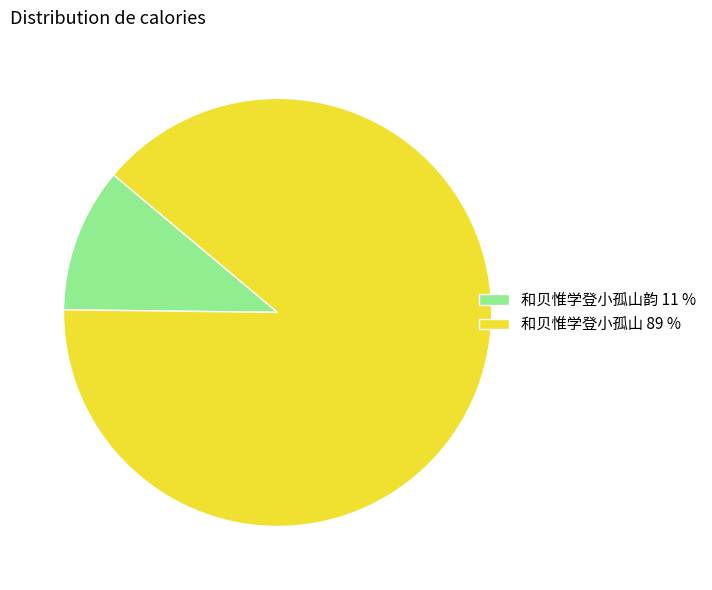

How many segments does this pie chart have?

2